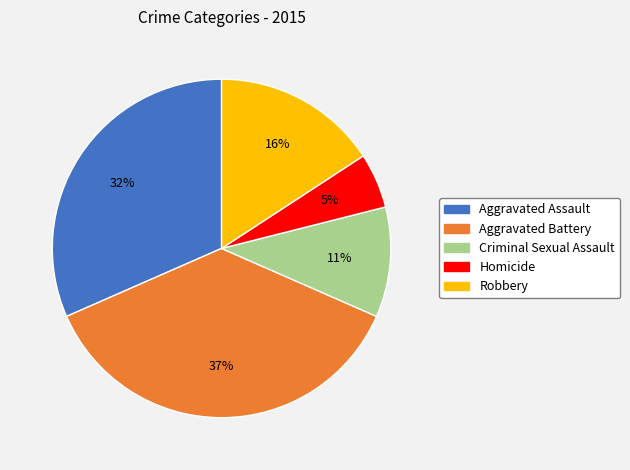

To the nearest percent, what is the difference between the largest and smallest slice percentages?

32%